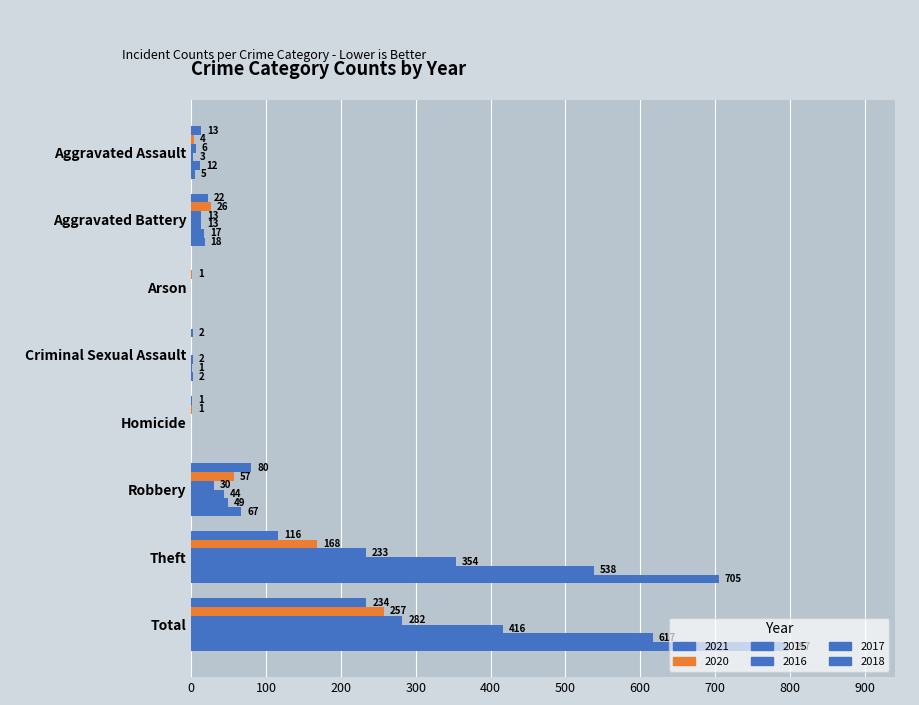

Which label corresponds to the largest value in the chart?

Total